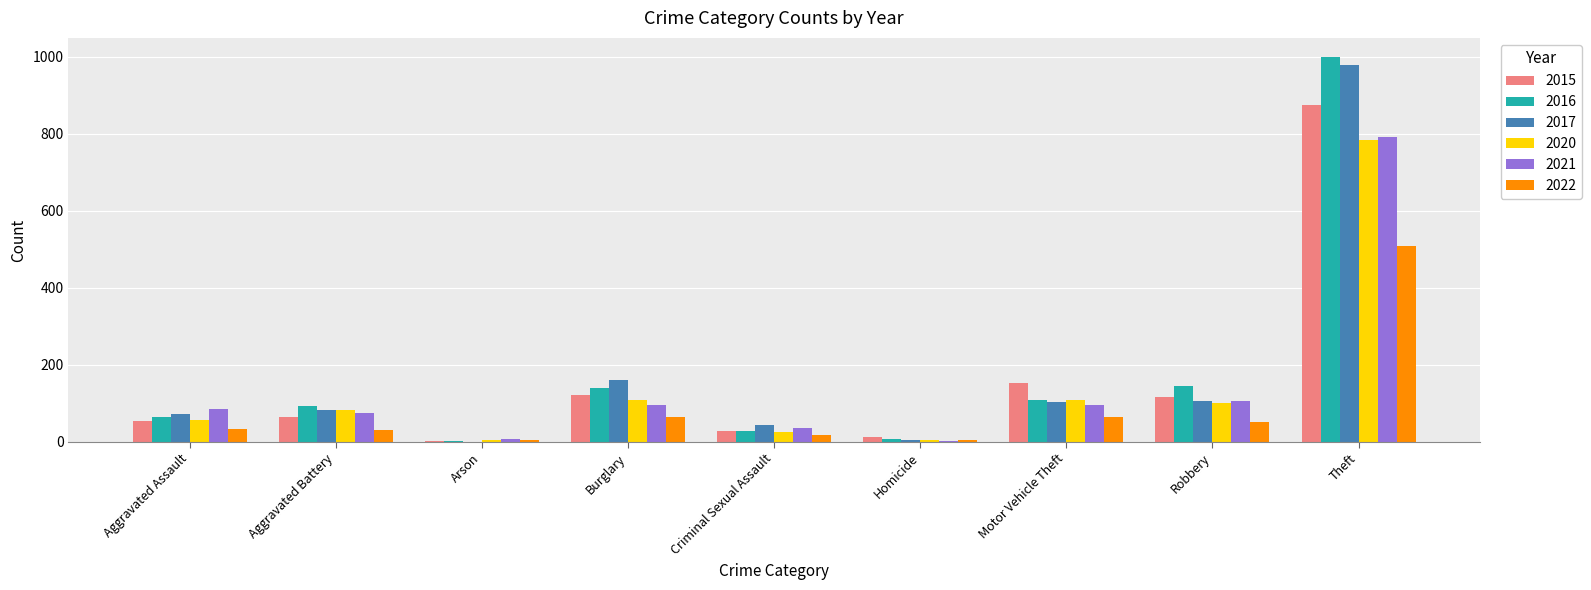

Between Motor Vehicle Theft and Theft, which series saw the biggest shift?

2016